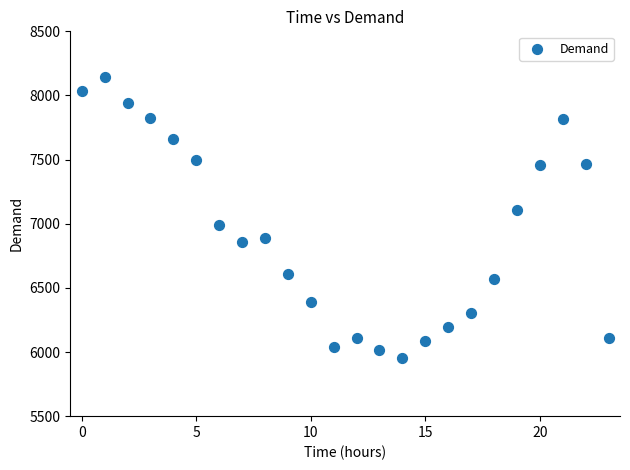

What is the range of Y values (max minus min)?

2186